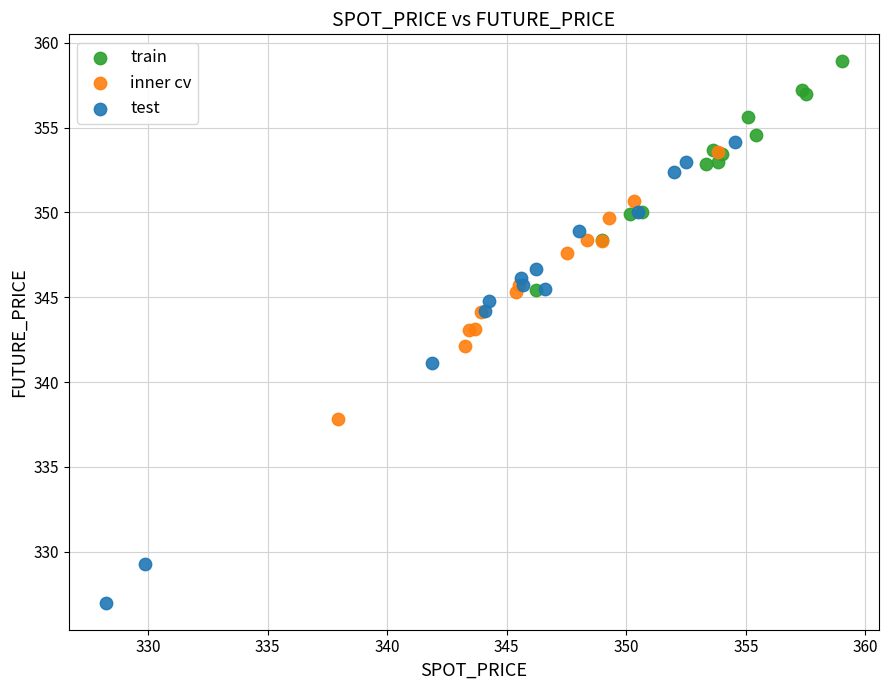

Which series contains the highest Y value?

train